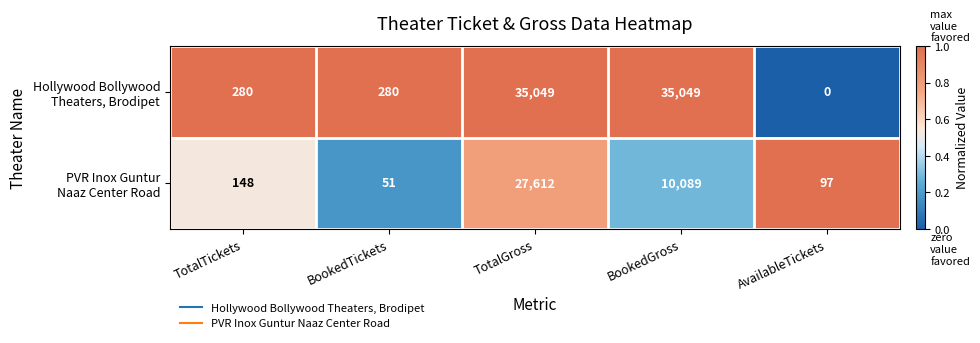

What is the difference between the highest and lowest values at TotalTickets?

132